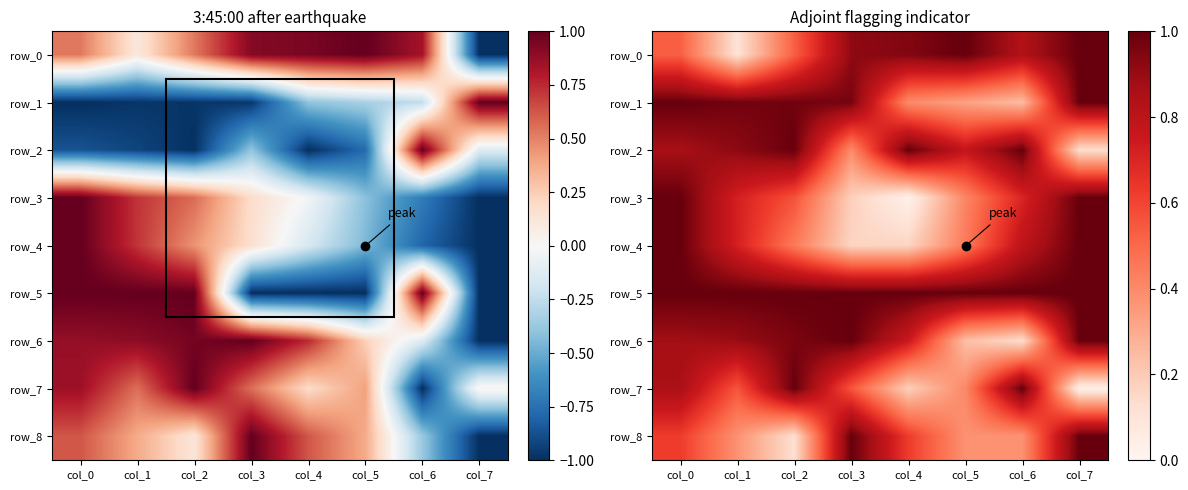

At which category is the sum across all series the highest?

col_0